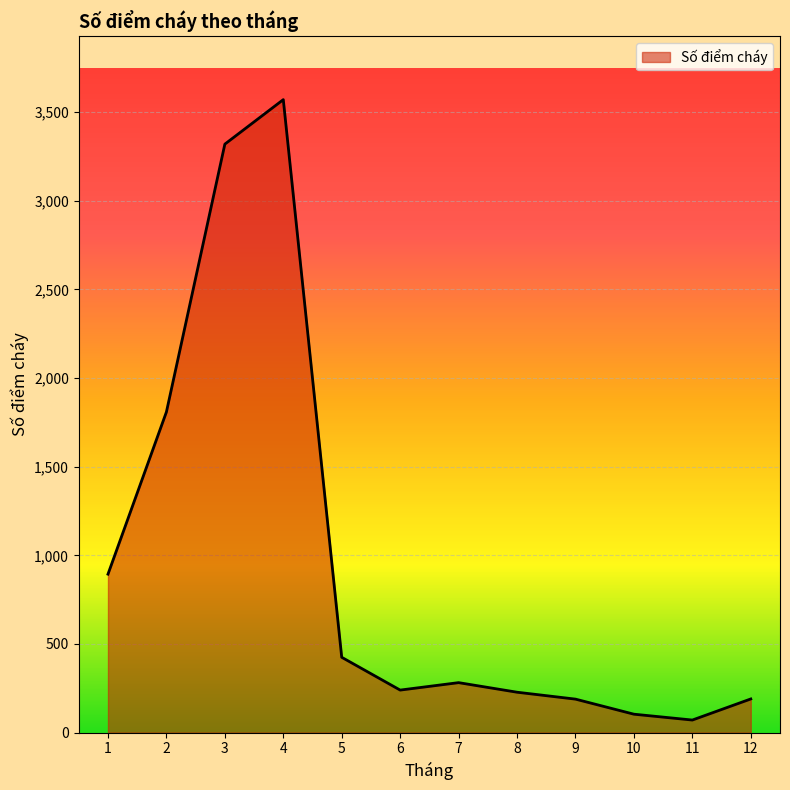

What is the change in value from 1 to 9?

-705